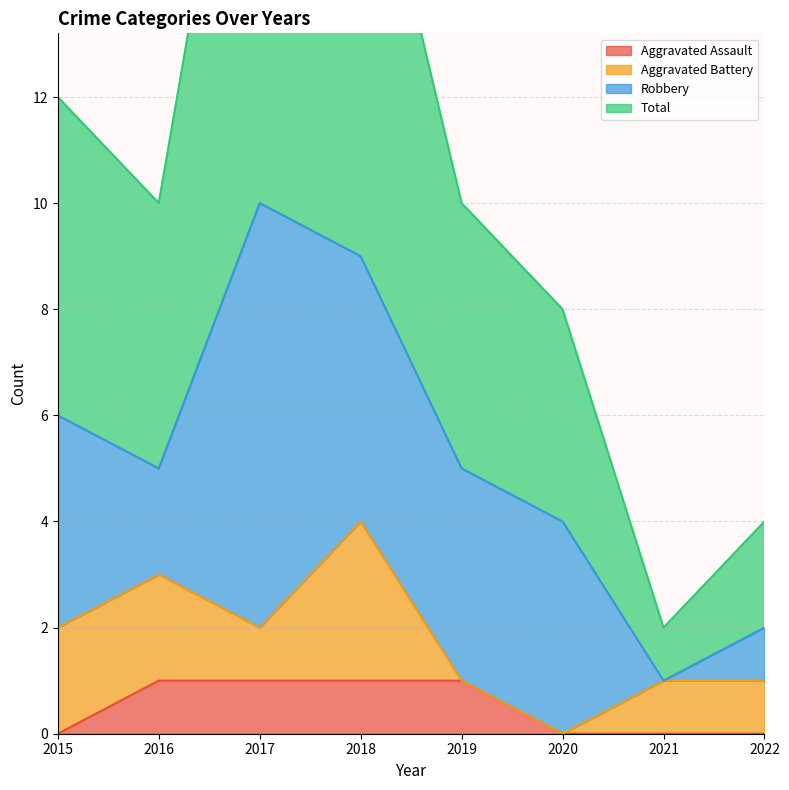

True or false: Aggravated Assault has a value of 2 at 2016.

False